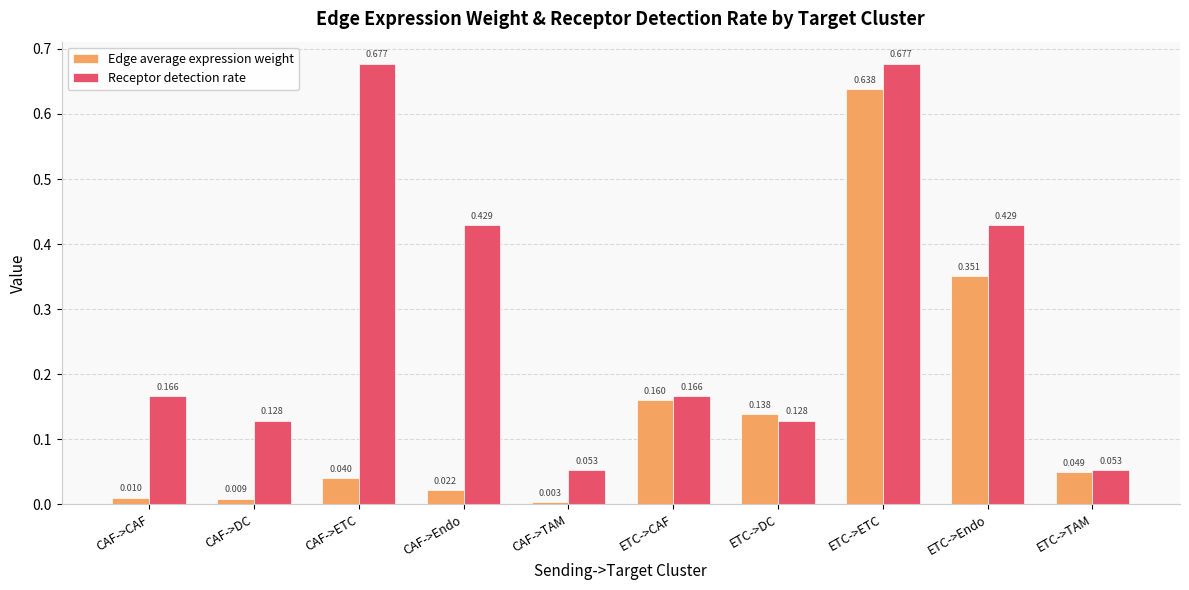

Is the value of Receptor detection rate at CAF->DC greater than the value of Edge average expression weight at ETC->CAF?

No